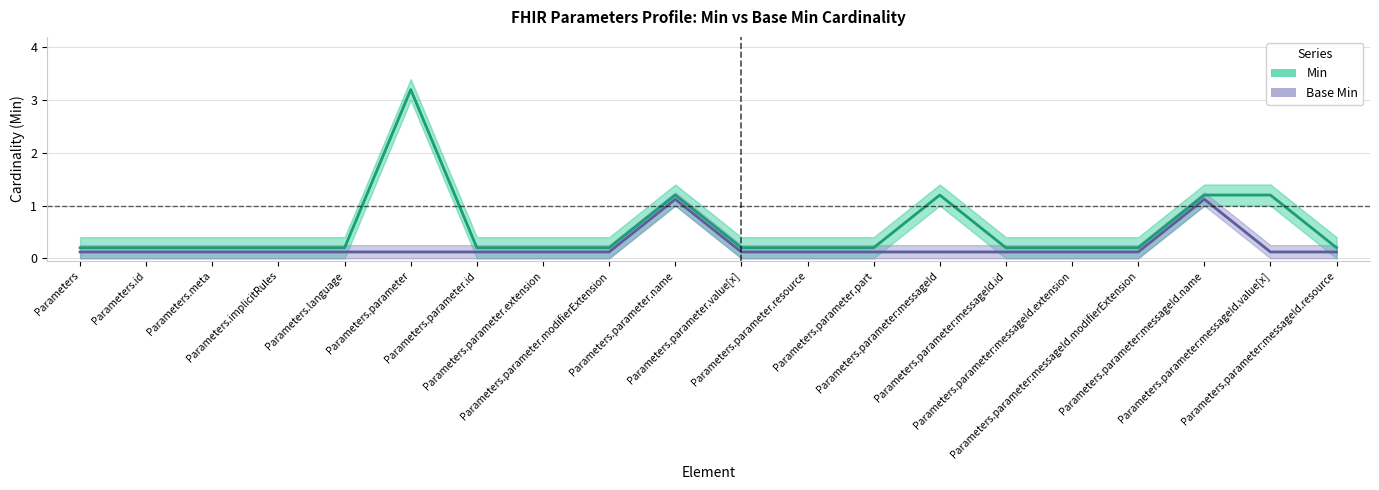

What is the spread (max minus min) of values at Parameters.parameter:messageId.name?

0.1